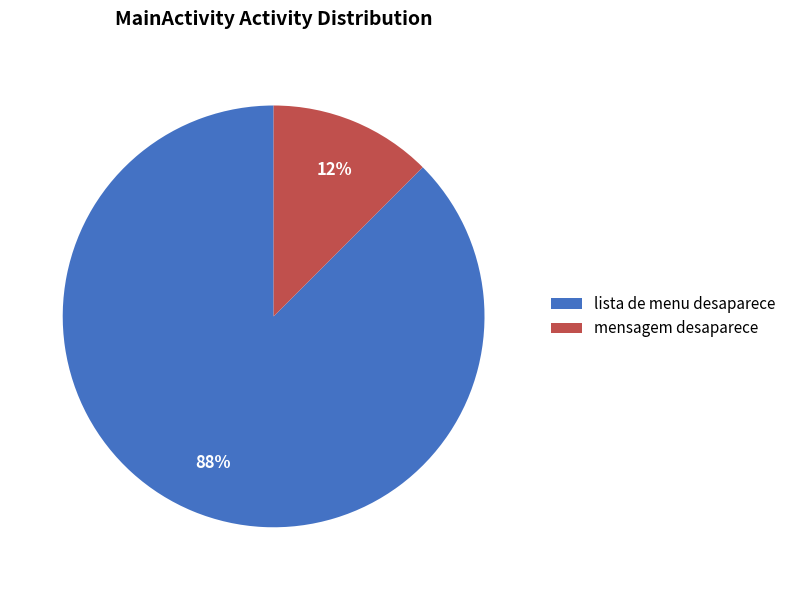

Is it true that lista de menu desaparece is 78% of the pie?

False